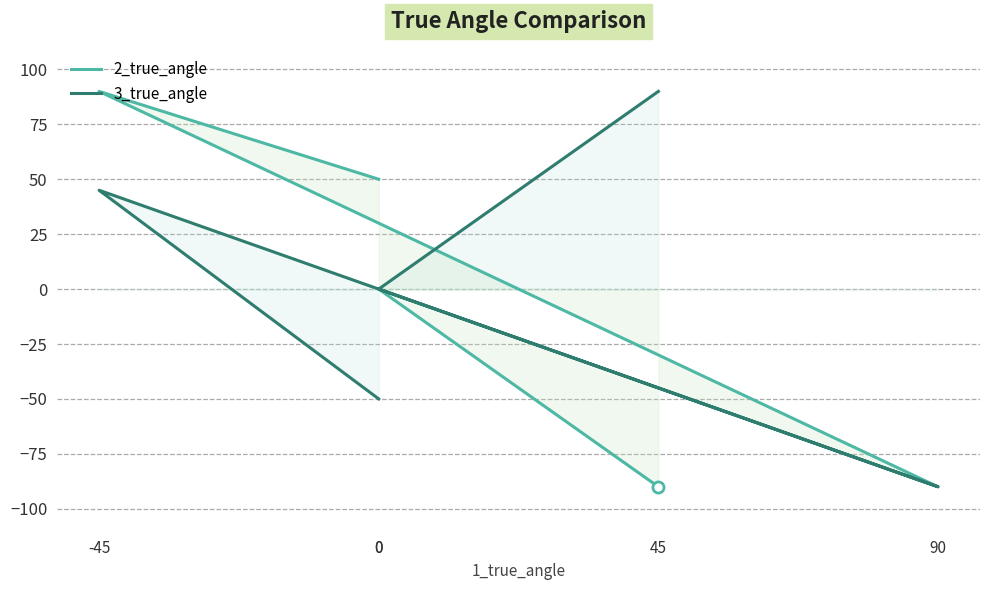

Rank the series by their average value, from highest to lowest.

3_true_angle, 2_true_angle